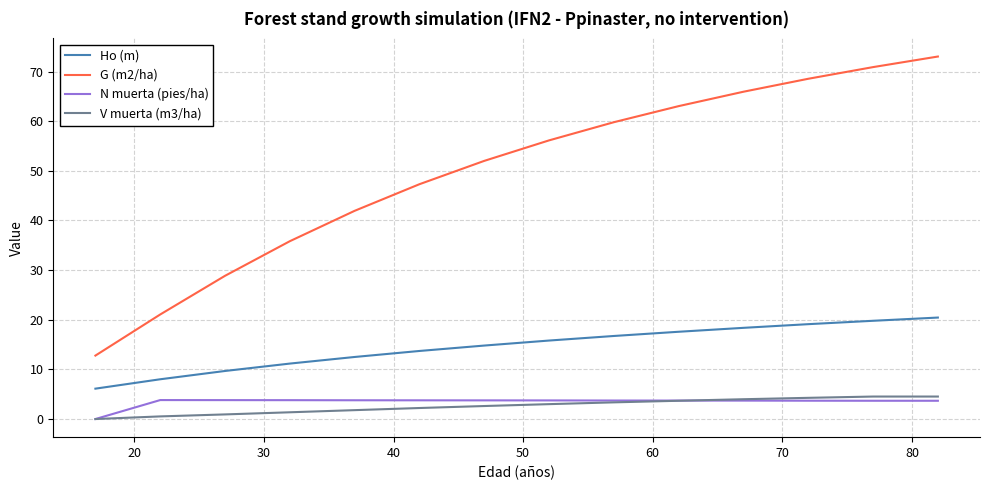

What is the highest value of the N muerta (pies/ha) series?

3.8